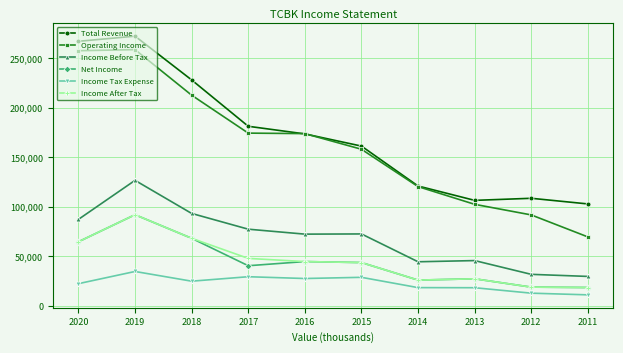

Is it true that Net Income equals 18600 at 2011?

True